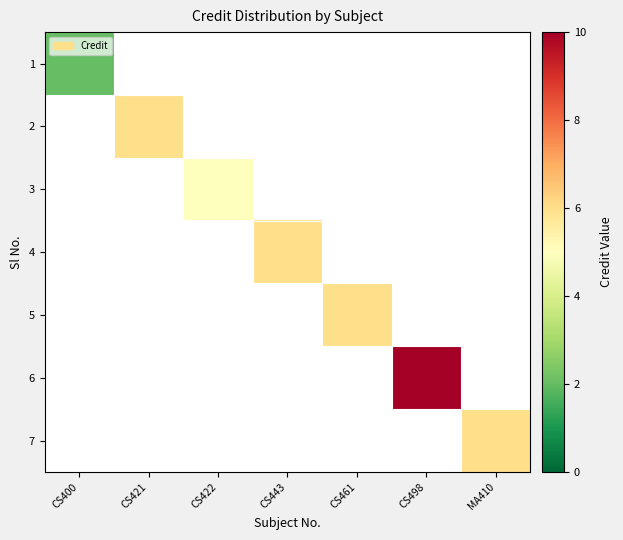

What is the minimum value shown in the chart?

2.0